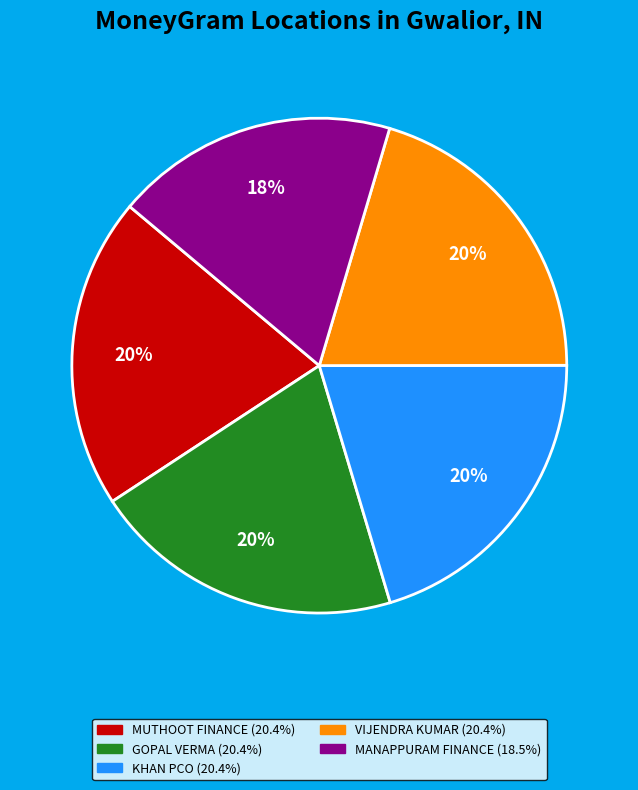

To the nearest percent, what is the average slice percentage?

20%